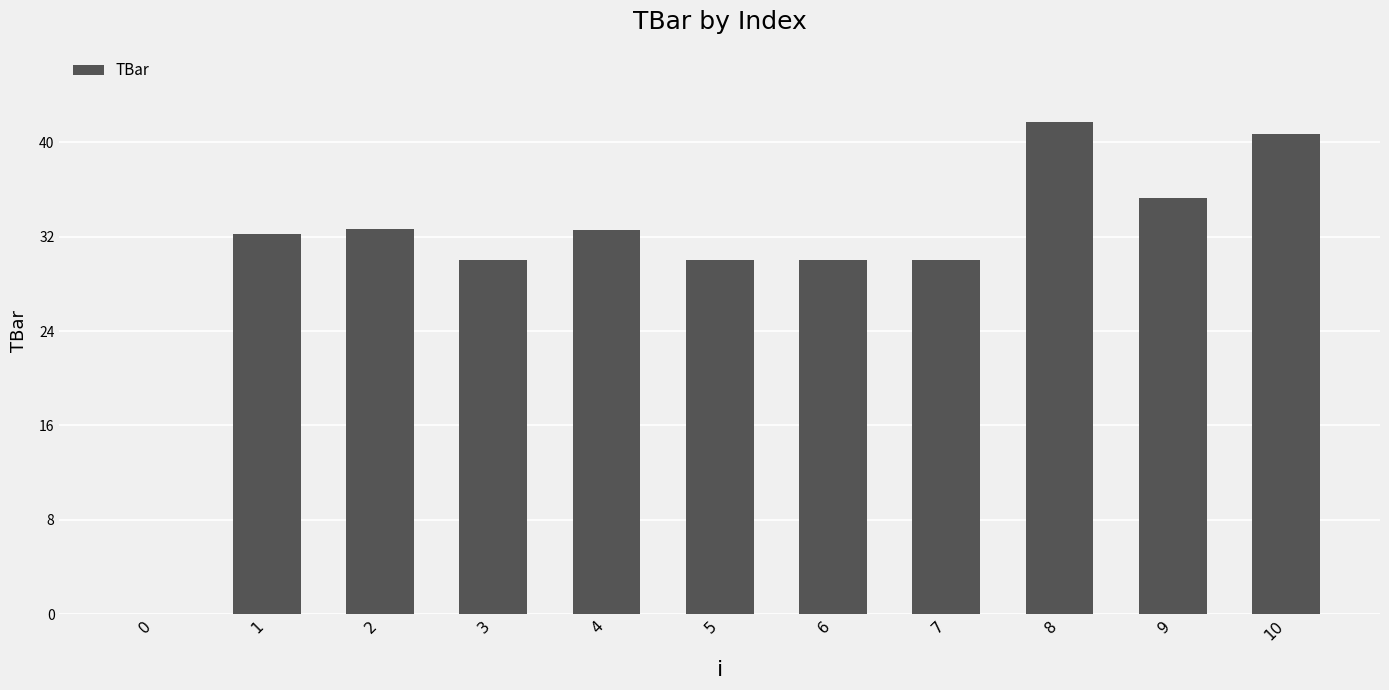

What is the ratio of the value at 10 to the value at 2?

1.2